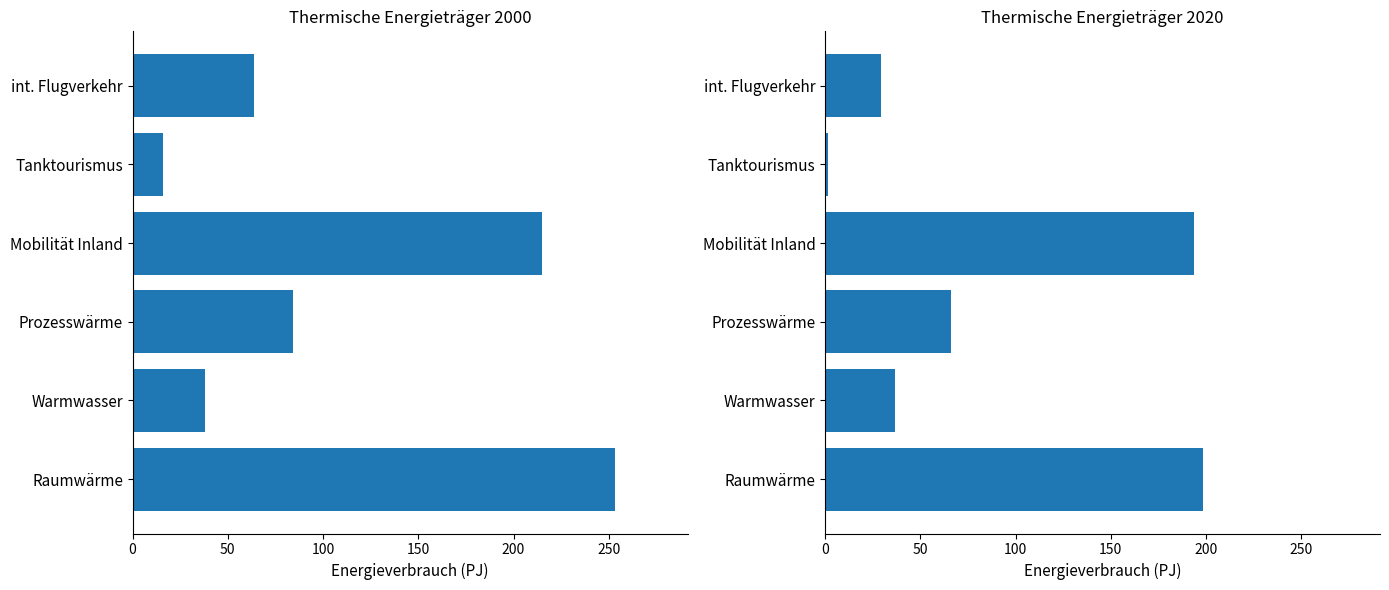

What is the value of the Year 2000 bar at the 4th from the left?

214.8